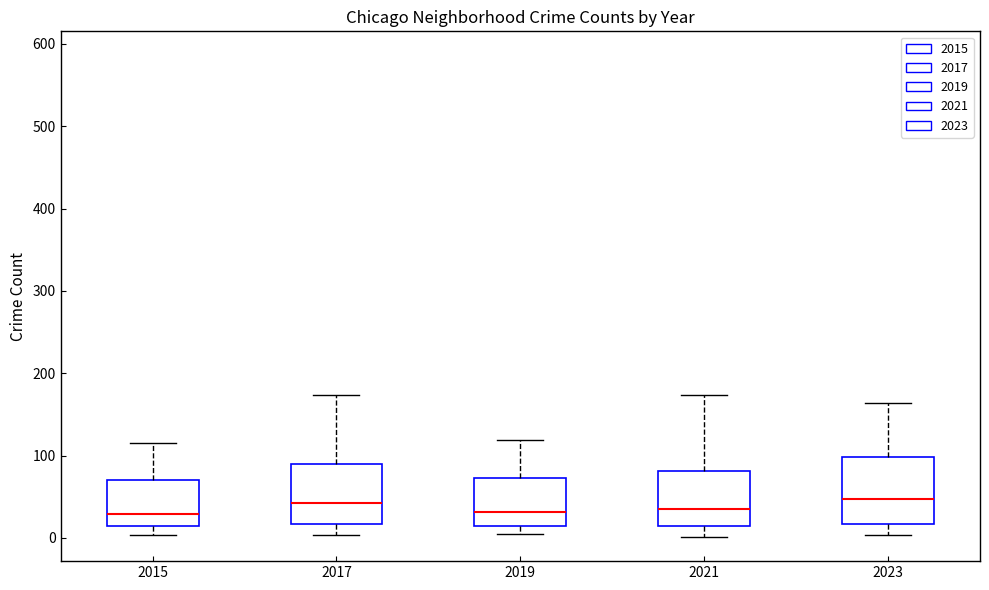

Reading left to right, transcribe this box plot: for each box, give where its median line is, the range the box spans, and where its two whiskers end, as read against the y-axis. The values are not printed on the chart, so give them approximately, as read against the axis.

2015: median 30, box 10 to 70, whiskers 0 to 120
2017: median 40, box 20 to 90, whiskers 0 to 170
2019: median 30, box 10 to 70, whiskers 10 (just below the box's lower edge) to 120
2021: median 30, box 10 to 80, whiskers 0 to 170
2023: median 50, box 20 to 100, whiskers 0 to 160